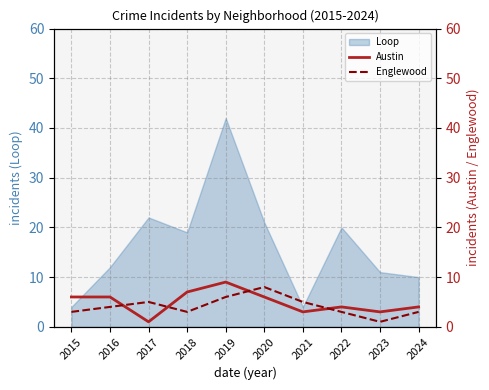

What is the value of the Englewood point at the 4th from the left?

3